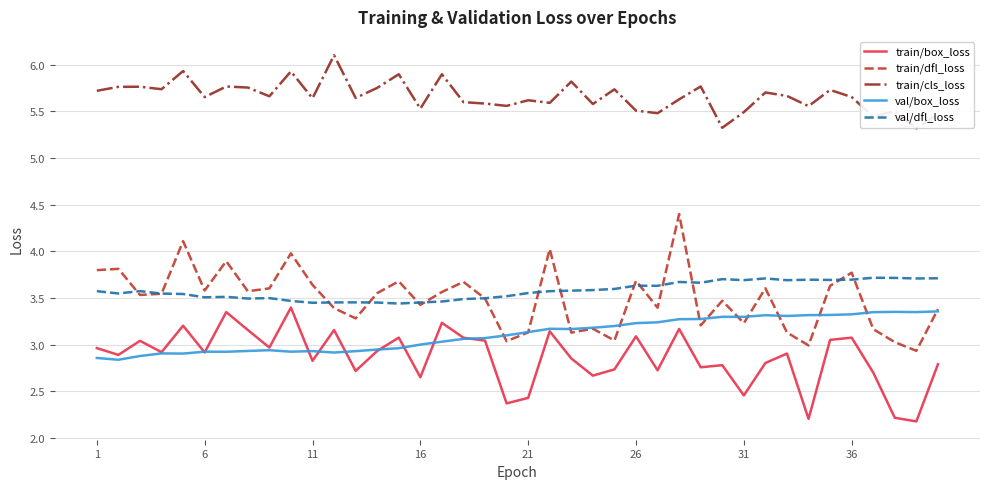

Which series has the widest spread of values?

train/dfl_loss